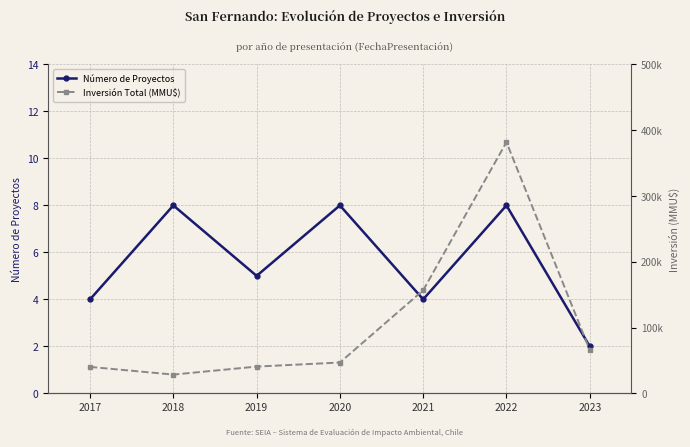

Rank the categories by Número de Proyectos value from highest to lowest.

2018, 2020, 2022, 2019, 2017, 2021, 2023